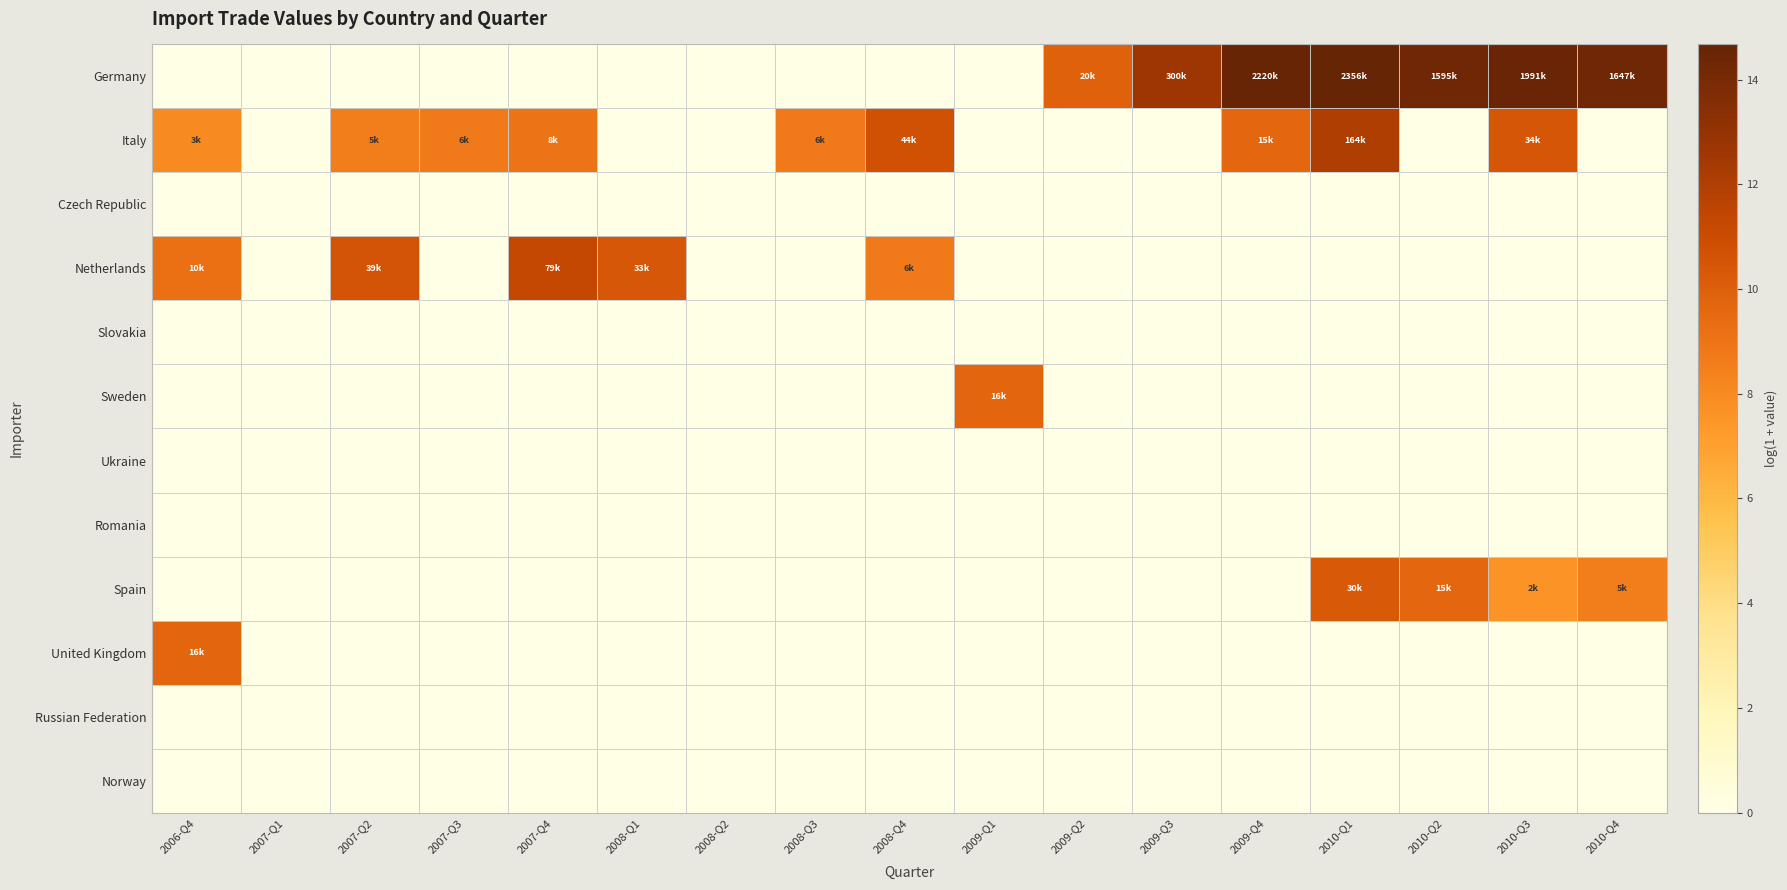

Reading left to right, transcribe all the data shown in this chart.

Germany: 2006-Q4=0.0	2007-Q1=0.0	2007-Q2=0.0	2007-Q3=0.0	2007-Q4=0.0	2008-Q1=0.0	2008-Q2=0.0	2008-Q3=0.0	2008-Q4=0.0	2009-Q1=0.0	2009-Q2=9.9	2009-Q3=12.6	2009-Q4=14.6	2010-Q1=14.7	2010-Q2=14.3	2010-Q3=14.5	2010-Q4=14.3
Italy: 2006-Q4=8.0	2007-Q1=0.0	2007-Q2=8.5	2007-Q3=8.7	2007-Q4=9.0	2008-Q1=0.0	2008-Q2=0.0	2008-Q3=8.7	2008-Q4=10.7	2009-Q1=0.0	2009-Q2=0.0	2009-Q3=0.0	2009-Q4=9.6	2010-Q1=12.0	2010-Q2=0.0	2010-Q3=10.4	2010-Q4=0.0
Czech Republic: 2006-Q4=0.0	2007-Q1=0.0	2007-Q2=0.0	2007-Q3=0.0	2007-Q4=0.0	2008-Q1=0.0	2008-Q2=0.0	2008-Q3=0.0	2008-Q4=0.0	2009-Q1=0.0	2009-Q2=0.0	2009-Q3=0.0	2009-Q4=0.0	2010-Q1=0.0	2010-Q2=0.0	2010-Q3=0.0	2010-Q4=0.0
Netherlands: 2006-Q4=9.2	2007-Q1=0.0	2007-Q2=10.6	2007-Q3=0.0	2007-Q4=11.3	2008-Q1=10.4	2008-Q2=0.0	2008-Q3=0.0	2008-Q4=8.7	2009-Q1=0.0	2009-Q2=0.0	2009-Q3=0.0	2009-Q4=0.0	2010-Q1=0.0	2010-Q2=0.0	2010-Q3=0.0	2010-Q4=0.0
Slovakia: 2006-Q4=0.0	2007-Q1=0.0	2007-Q2=0.0	2007-Q3=0.0	2007-Q4=0.0	2008-Q1=0.0	2008-Q2=0.0	2008-Q3=0.0	2008-Q4=0.0	2009-Q1=0.0	2009-Q2=0.0	2009-Q3=0.0	2009-Q4=0.0	2010-Q1=0.0	2010-Q2=0.0	2010-Q3=0.0	2010-Q4=0.0
Sweden: 2006-Q4=0.0	2007-Q1=0.0	2007-Q2=0.0	2007-Q3=0.0	2007-Q4=0.0	2008-Q1=0.0	2008-Q2=0.0	2008-Q3=0.0	2008-Q4=0.0	2009-Q1=9.7	2009-Q2=0.0	2009-Q3=0.0	2009-Q4=0.0	2010-Q1=0.0	2010-Q2=0.0	2010-Q3=0.0	2010-Q4=0.0
Ukraine: 2006-Q4=0.0	2007-Q1=0.0	2007-Q2=0.0	2007-Q3=0.0	2007-Q4=0.0	2008-Q1=0.0	2008-Q2=0.0	2008-Q3=0.0	2008-Q4=0.0	2009-Q1=0.0	2009-Q2=0.0	2009-Q3=0.0	2009-Q4=0.0	2010-Q1=0.0	2010-Q2=0.0	2010-Q3=0.0	2010-Q4=0.0
Romania: 2006-Q4=0.0	2007-Q1=0.0	2007-Q2=0.0	2007-Q3=0.0	2007-Q4=0.0	2008-Q1=0.0	2008-Q2=0.0	2008-Q3=0.0	2008-Q4=0.0	2009-Q1=0.0	2009-Q2=0.0	2009-Q3=0.0	2009-Q4=0.0	2010-Q1=0.0	2010-Q2=0.0	2010-Q3=0.0	2010-Q4=0.0
Spain: 2006-Q4=0.0	2007-Q1=0.0	2007-Q2=0.0	2007-Q3=0.0	2007-Q4=0.0	2008-Q1=0.0	2008-Q2=0.0	2008-Q3=0.0	2008-Q4=0.0	2009-Q1=0.0	2009-Q2=0.0	2009-Q3=0.0	2009-Q4=0.0	2010-Q1=10.3	2010-Q2=9.6	2010-Q3=7.6	2010-Q4=8.5
United Kingdom: 2006-Q4=9.7	2007-Q1=0.0	2007-Q2=0.0	2007-Q3=0.0	2007-Q4=0.0	2008-Q1=0.0	2008-Q2=0.0	2008-Q3=0.0	2008-Q4=0.0	2009-Q1=0.0	2009-Q2=0.0	2009-Q3=0.0	2009-Q4=0.0	2010-Q1=0.0	2010-Q2=0.0	2010-Q3=0.0	2010-Q4=0.0
Russian Federation: 2006-Q4=0.0	2007-Q1=0.0	2007-Q2=0.0	2007-Q3=0.0	2007-Q4=0.0	2008-Q1=0.0	2008-Q2=0.0	2008-Q3=0.0	2008-Q4=0.0	2009-Q1=0.0	2009-Q2=0.0	2009-Q3=0.0	2009-Q4=0.0	2010-Q1=0.0	2010-Q2=0.0	2010-Q3=0.0	2010-Q4=0.0
Norway: 2006-Q4=0.0	2007-Q1=0.0	2007-Q2=0.0	2007-Q3=0.0	2007-Q4=0.0	2008-Q1=0.0	2008-Q2=0.0	2008-Q3=0.0	2008-Q4=0.0	2009-Q1=0.0	2009-Q2=0.0	2009-Q3=0.0	2009-Q4=0.0	2010-Q1=0.0	2010-Q2=0.0	2010-Q3=0.0	2010-Q4=0.0